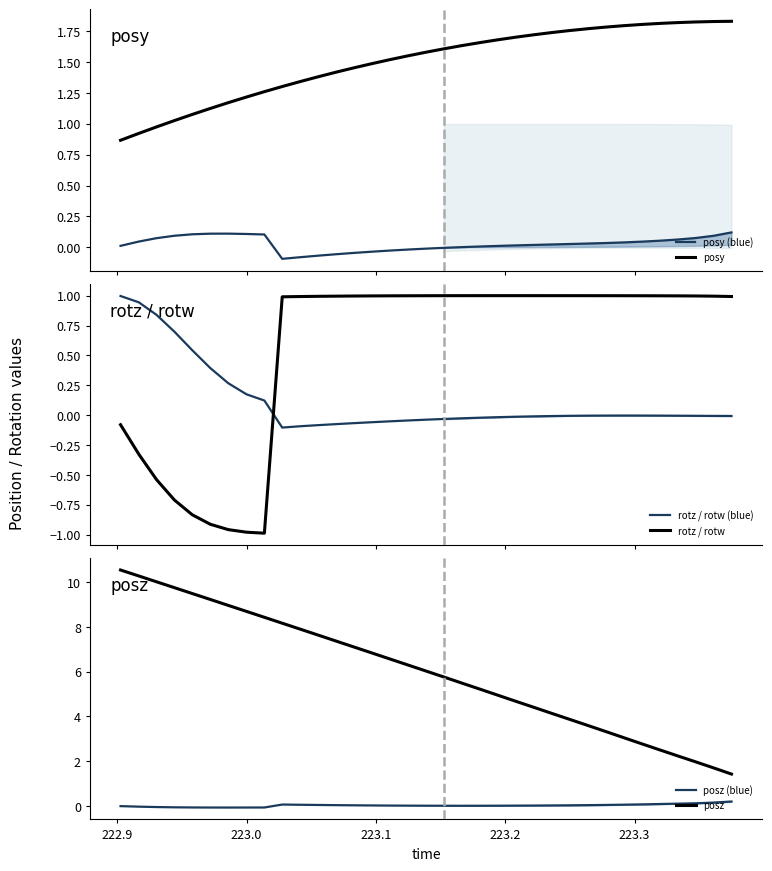

True or false: posz (blue) and posz intersect in this chart.

False